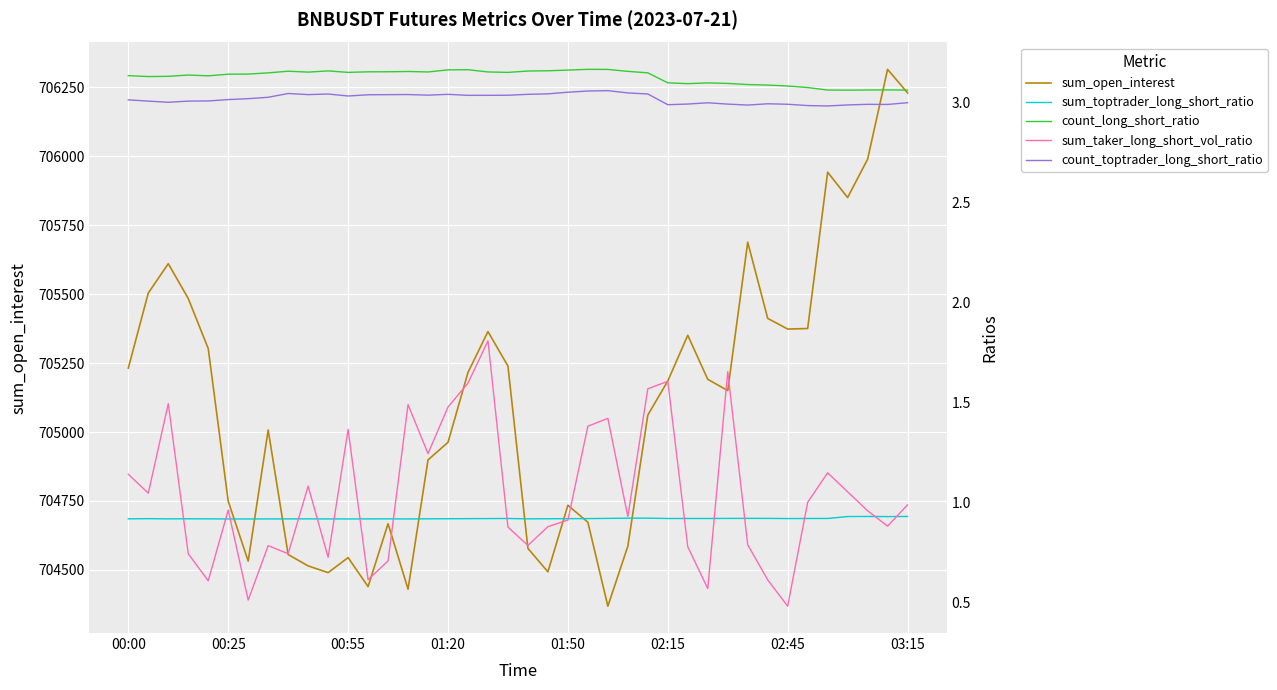

What is the sum of all count_long_short_ratio values?

125.2